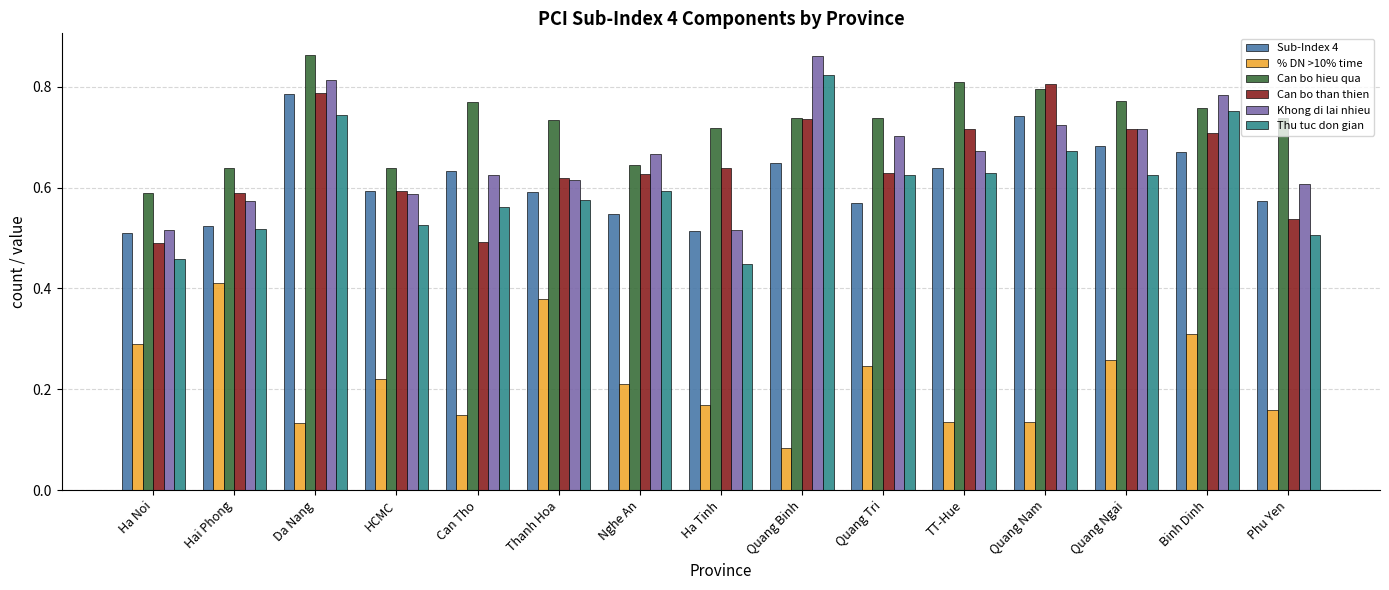

Between Ha Noi and Quang Ngai, which series saw the biggest shift?

Can bo than thien